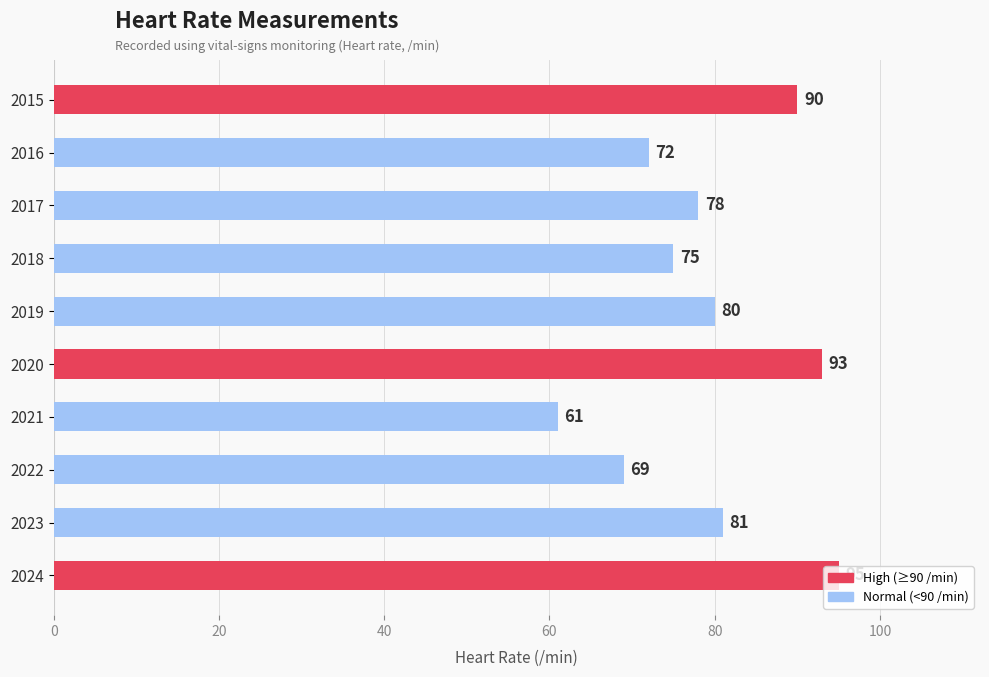

What is the difference between the second highest and second lowest values?

24